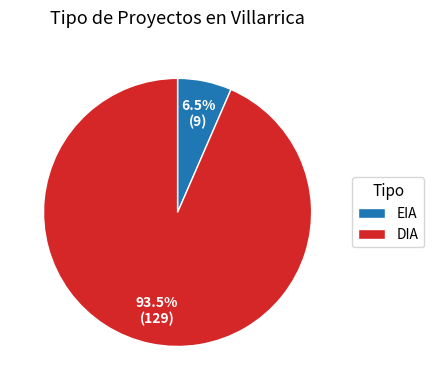

Which slice represents more than half of the pie?

DIA